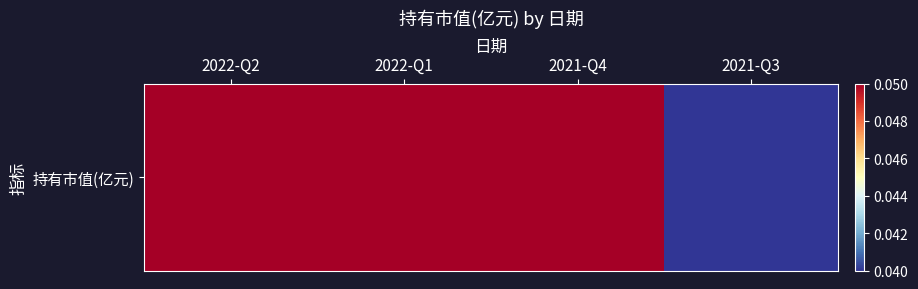

Reading left to right, what are all the values shown in this chart?

0.1	0.1	0.1	0.0